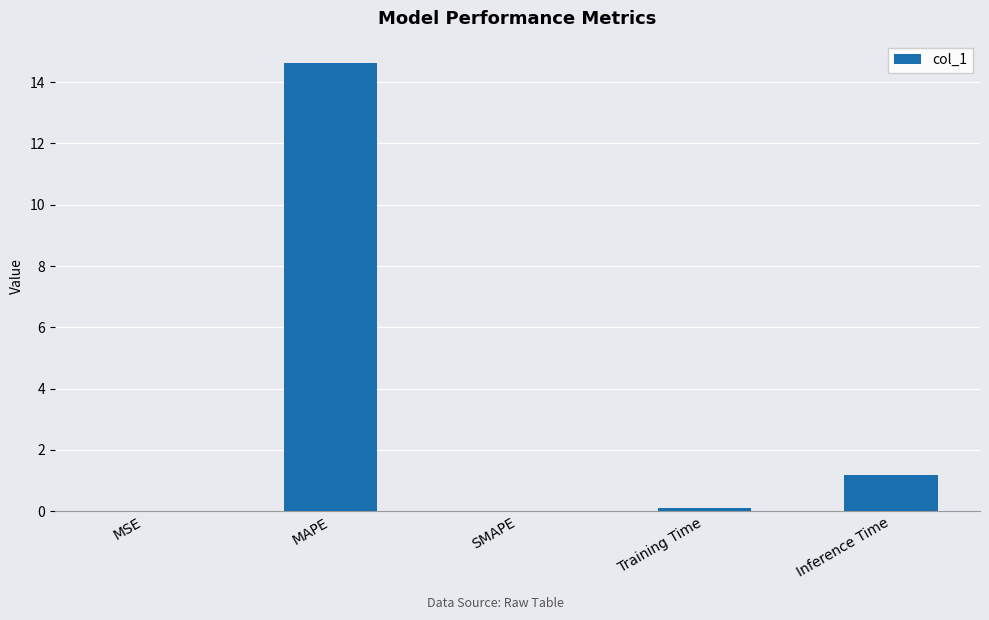

The chart shows a value of 0.0 at MSE. True or false?

True